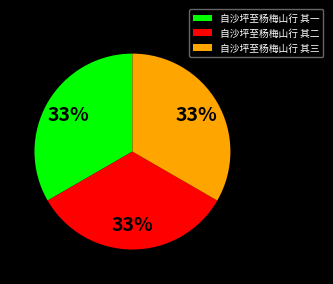

The 自沙坪至杨梅山行 其一 slice represents 33% of the pie. True or false?

True